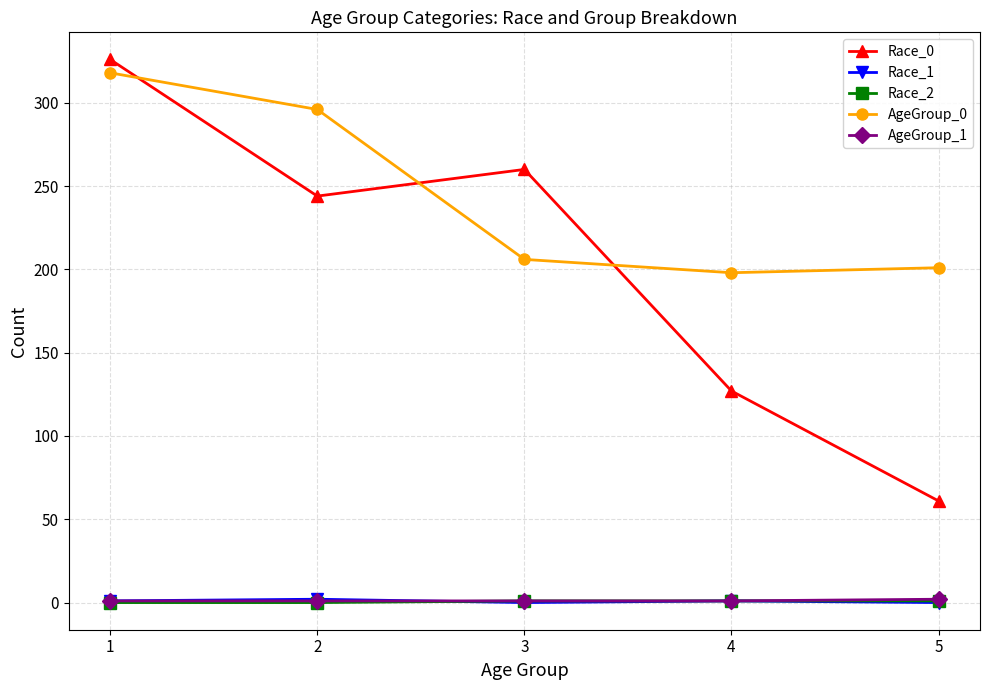

How many data points does each series have?

5